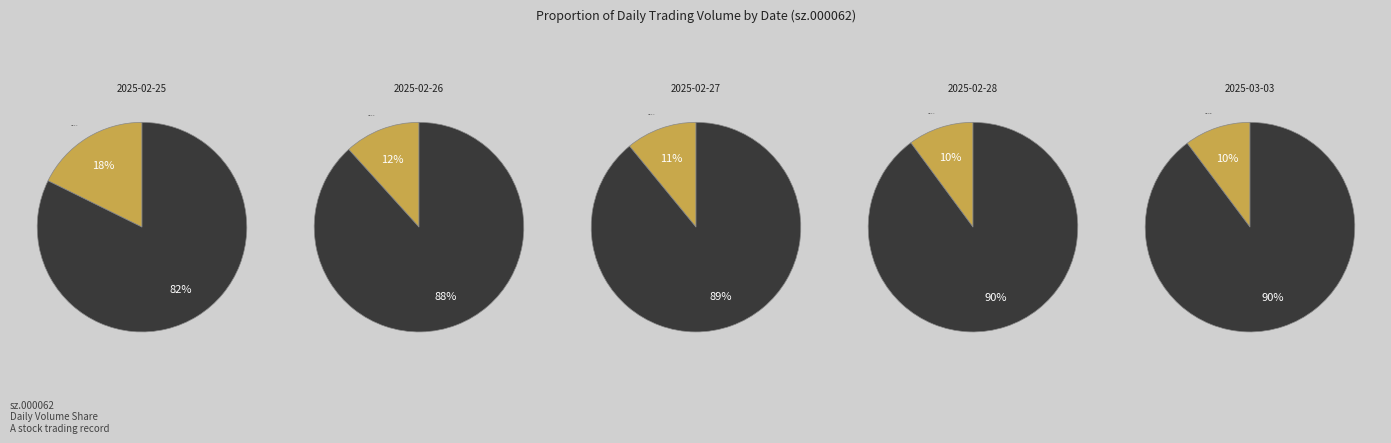

Is it true that 2025-02-25 is 18% of the pie?

True